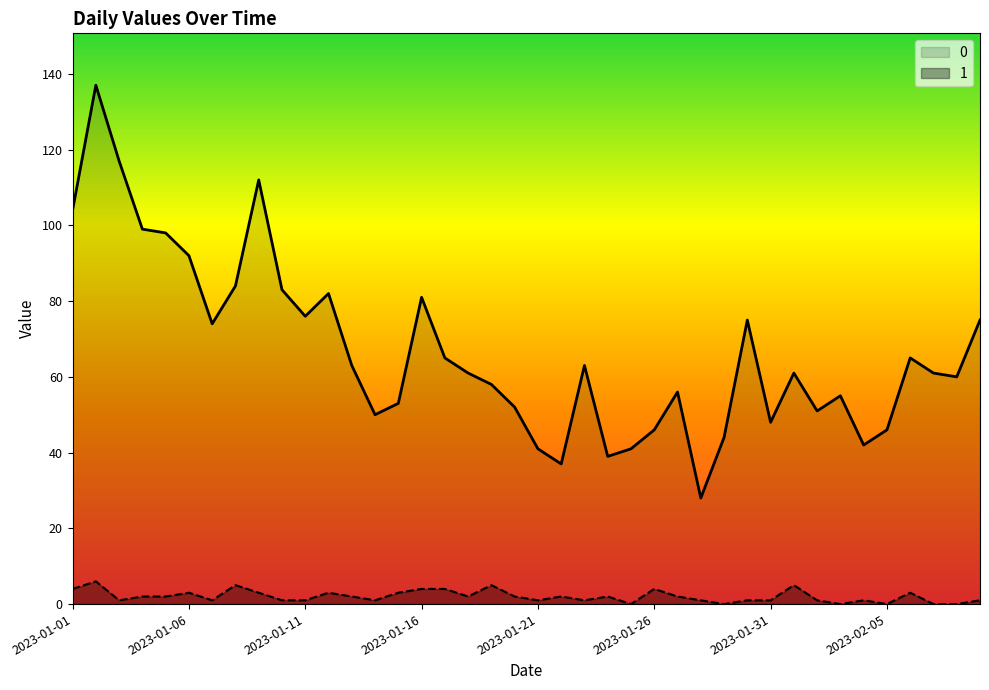

What is the difference between the 1 values at 2023-02-05 and 2023-01-03?

1